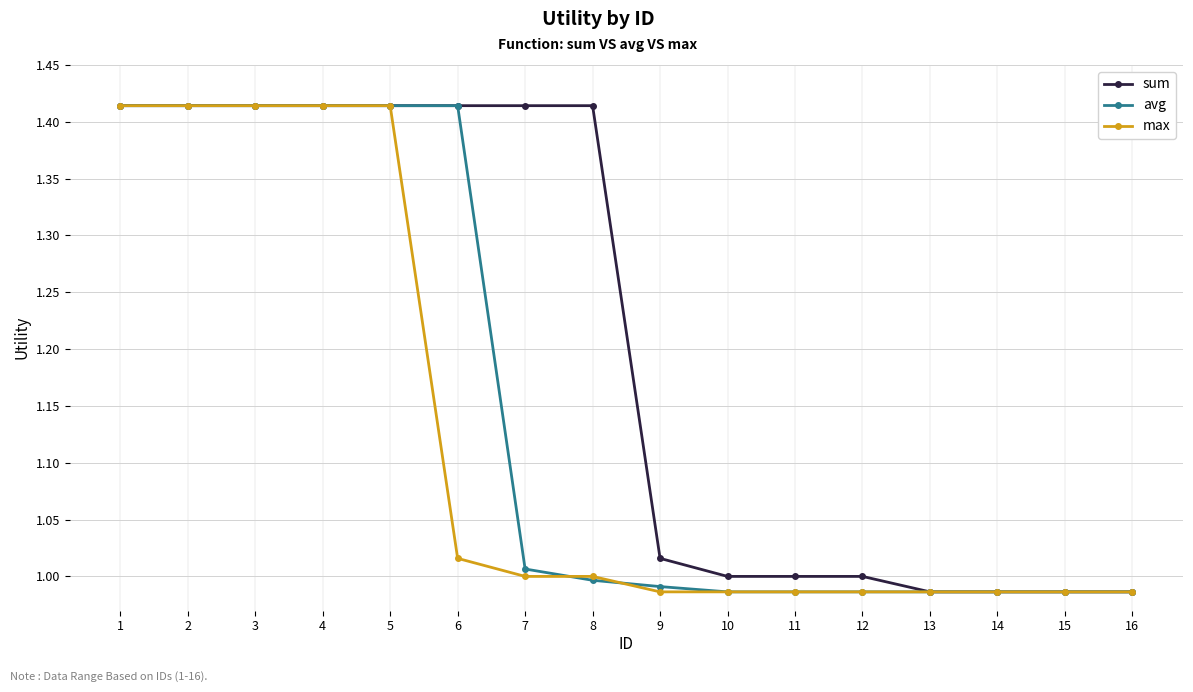

List the series in order of their overall mean, lowest first.

max, avg, sum